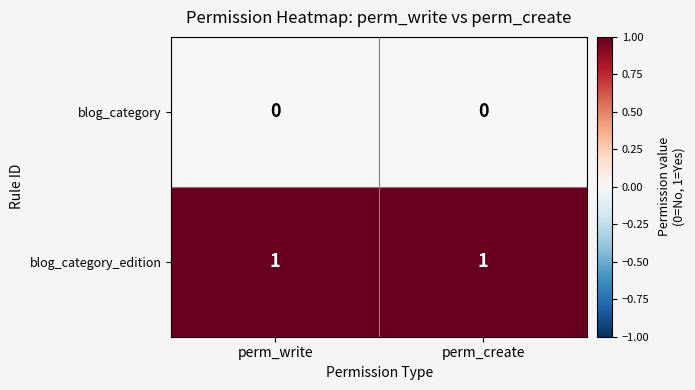

Reading left to right, extract all data points from this chart.

blog_category: perm_write=0	perm_create=0
blog_category_edition: perm_write=1	perm_create=1